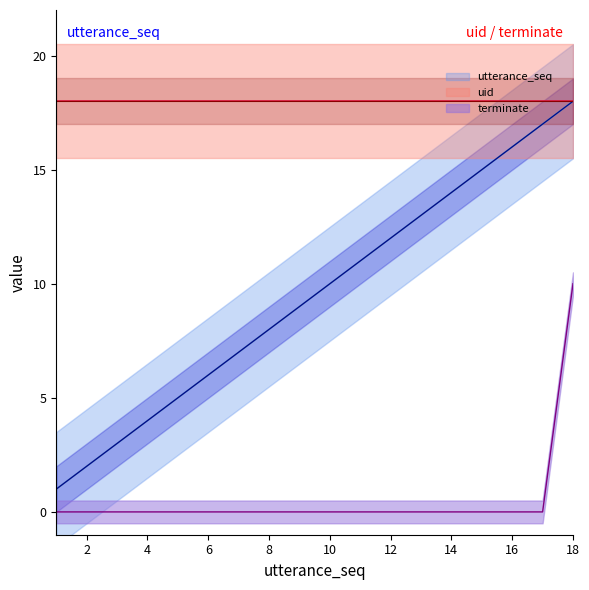

At which label does terminate reach its peak?

18